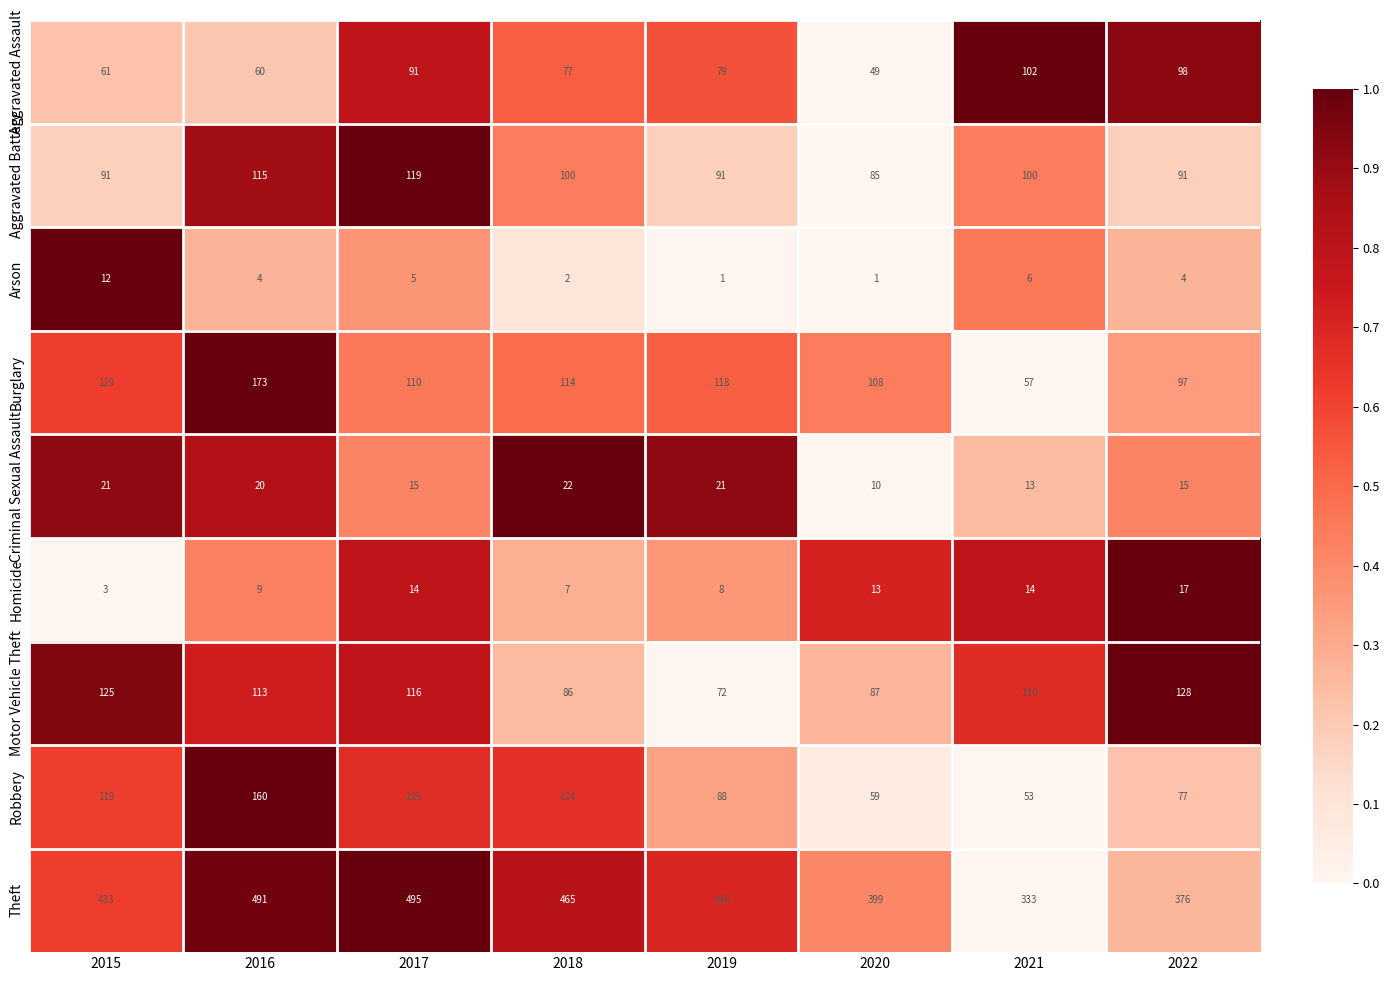

Count the number of data series in this chart.

9